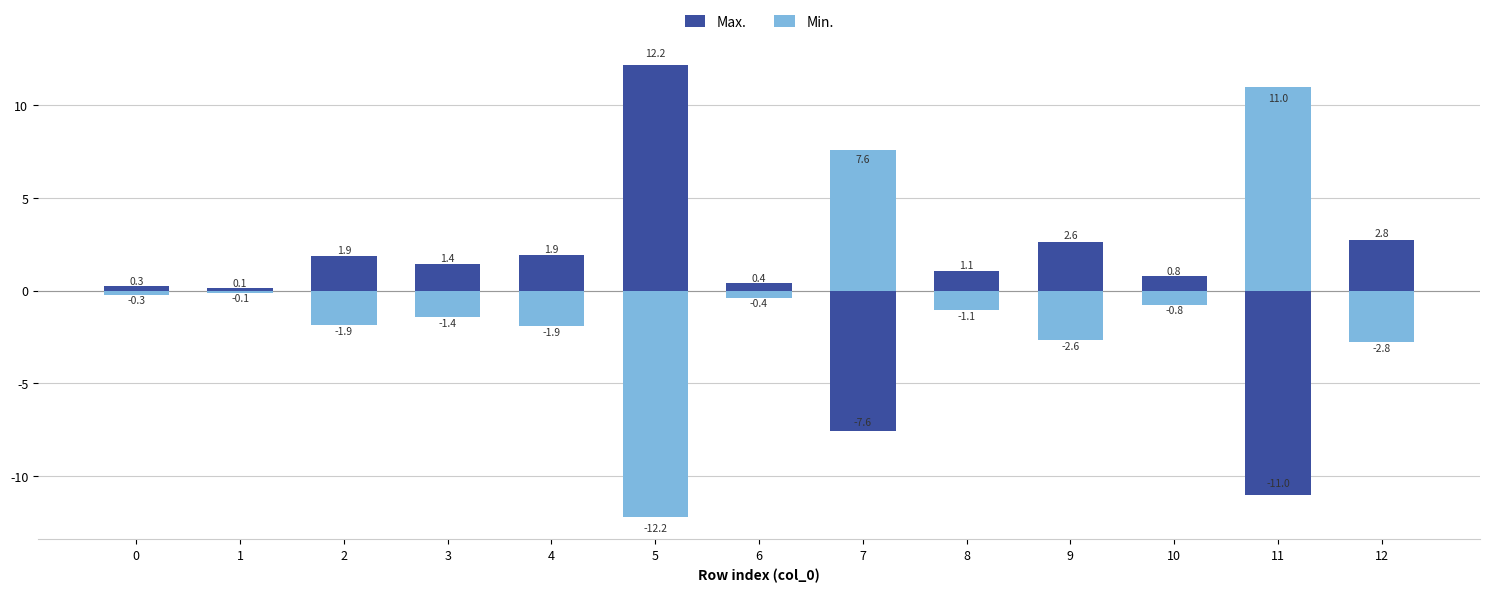

How many values in Max. are above zero?

11